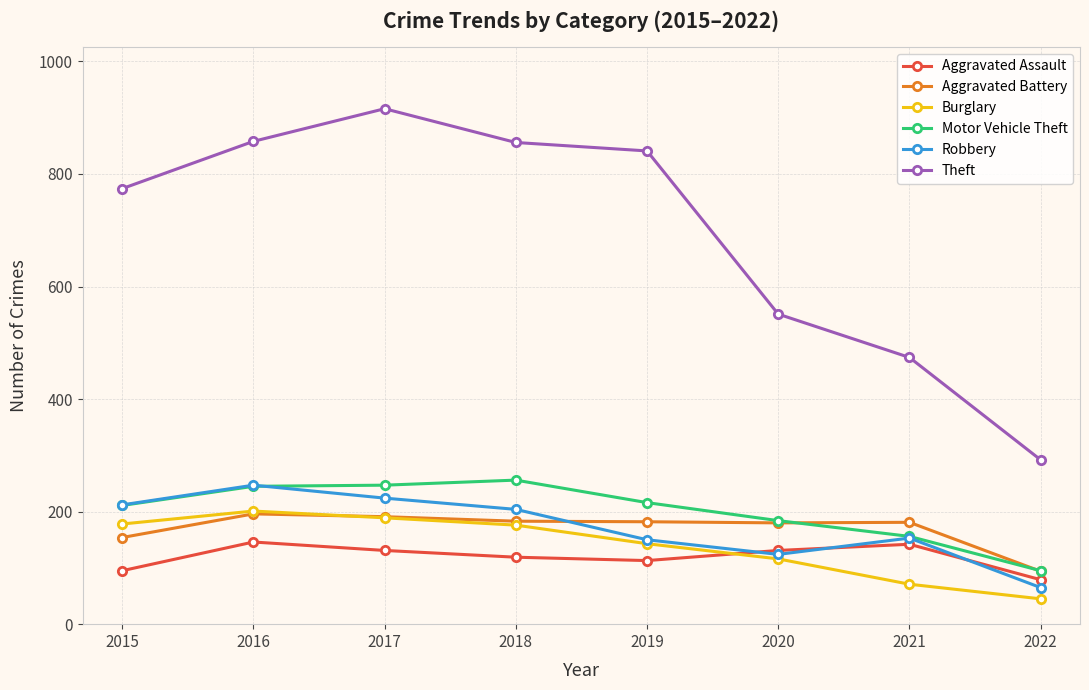

Is it true that Theft equals 1560 at 2017?

False